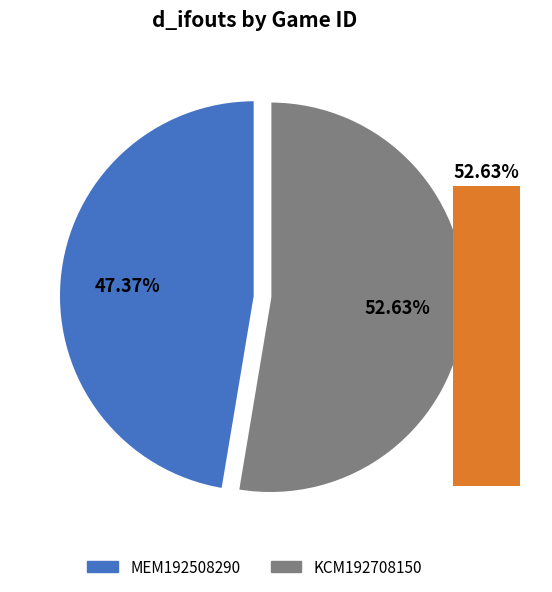

Approximately how many times larger is the value at KCM192708150 compared to MEM192508290?

1.1